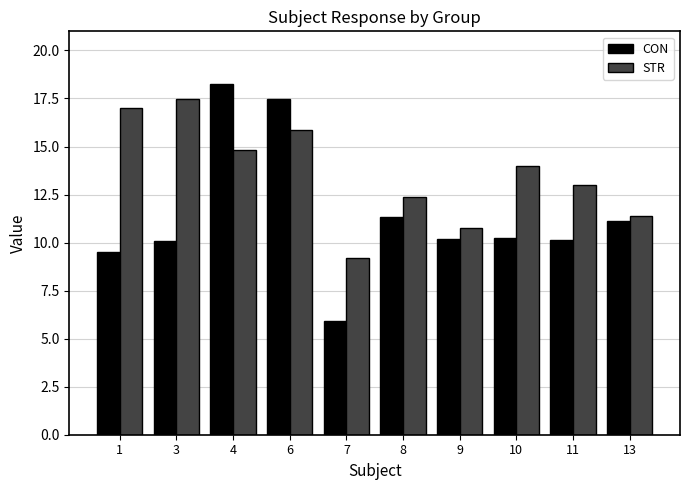

How many categories are shown in the chart?

10